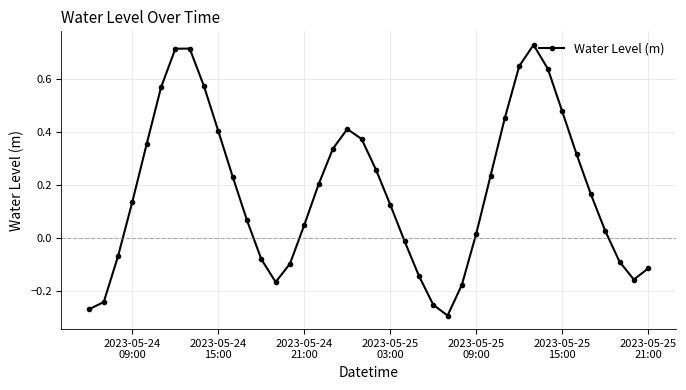

True or false: the data has more than 1 interior local peaks.

True